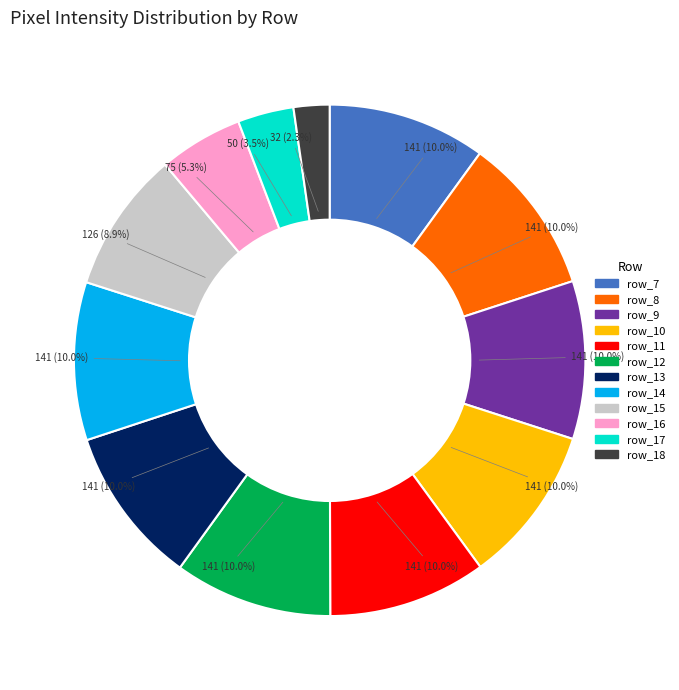

How many slices are in this pie chart?

12